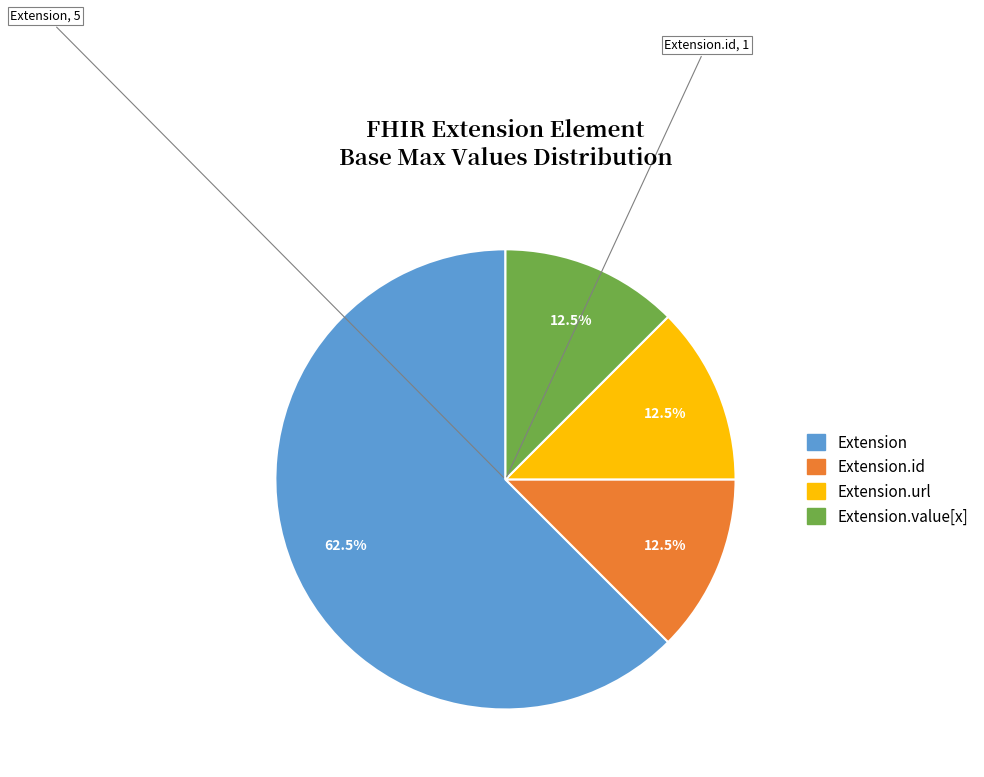

What is the majority slice?

Extension